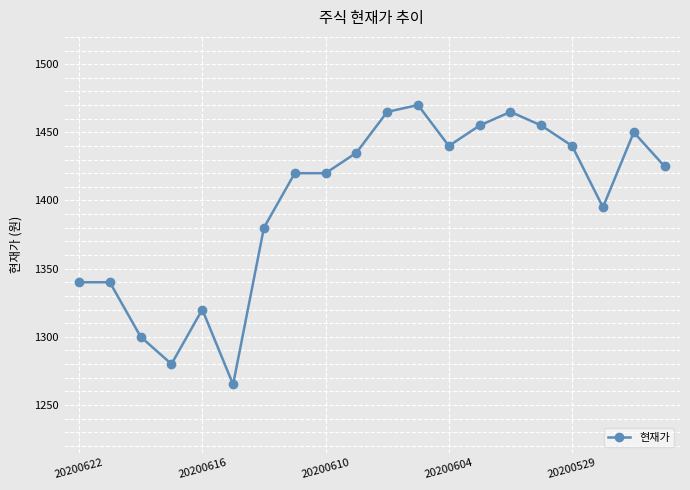

What is the value of the 14th point from the left?

1455